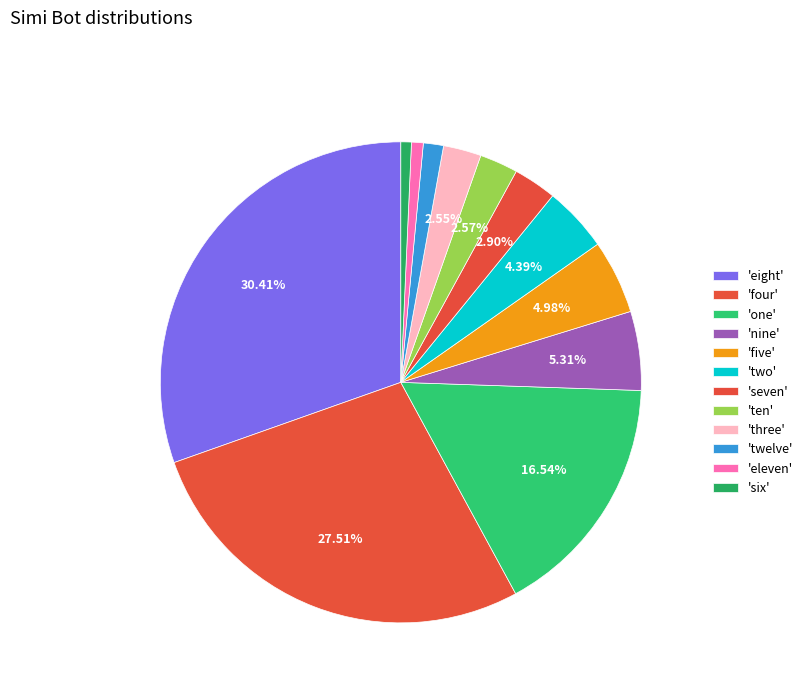

Does any single category account for the majority?

No